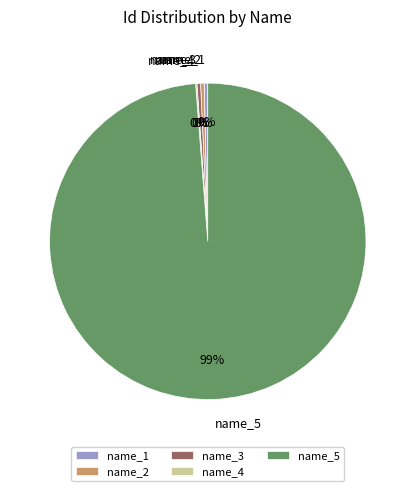

Do name_3 and name_1 together represent more than half of the pie?

No